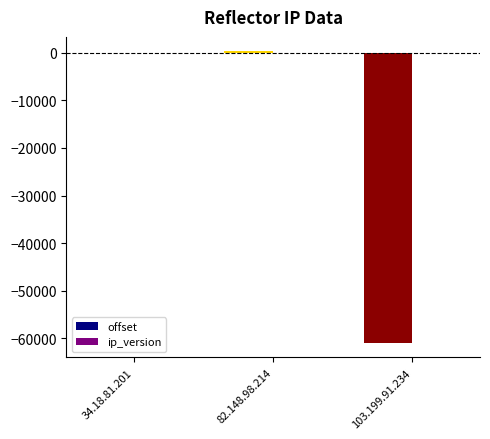

Where is offset nearest to the value -30355?

34.18.81.201